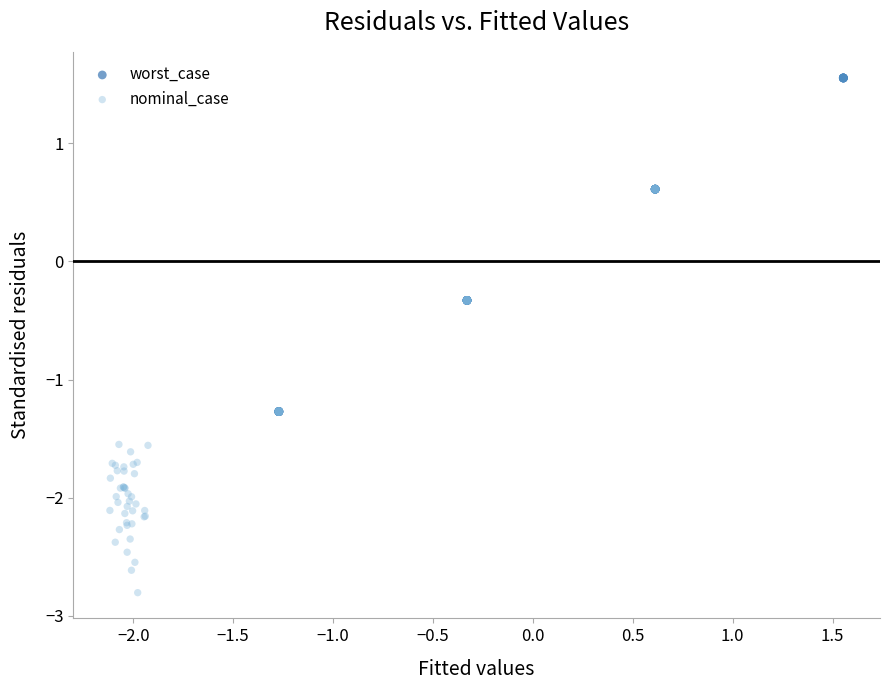

Which series has the largest Y range (max minus min)?

worst_case